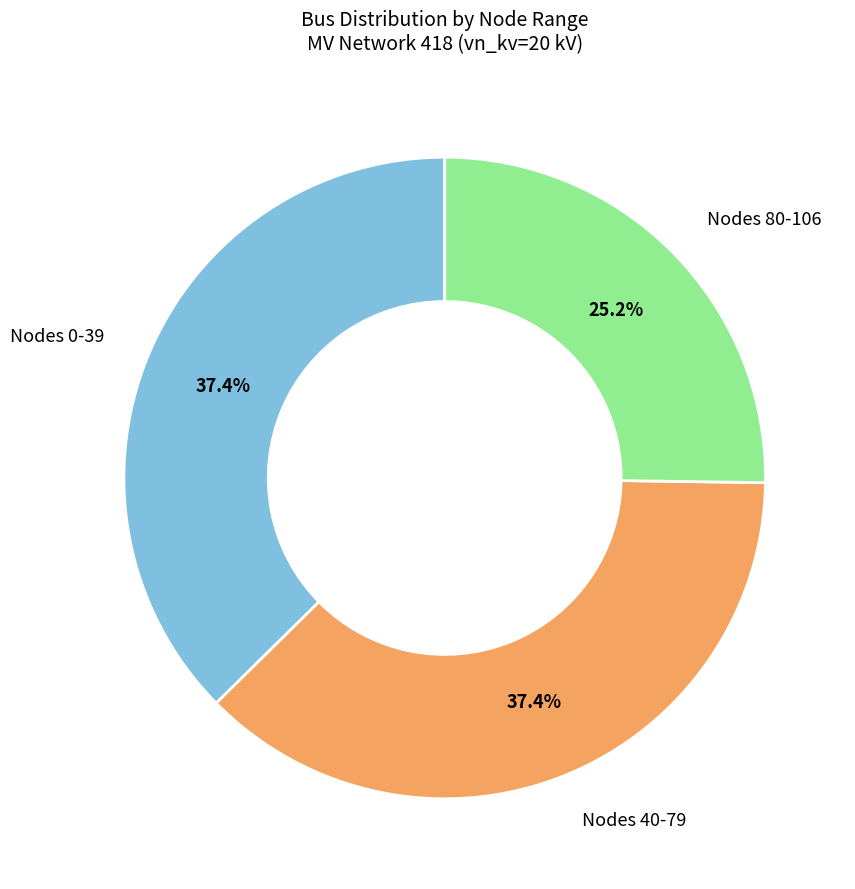

Does any single category account for the majority?

No